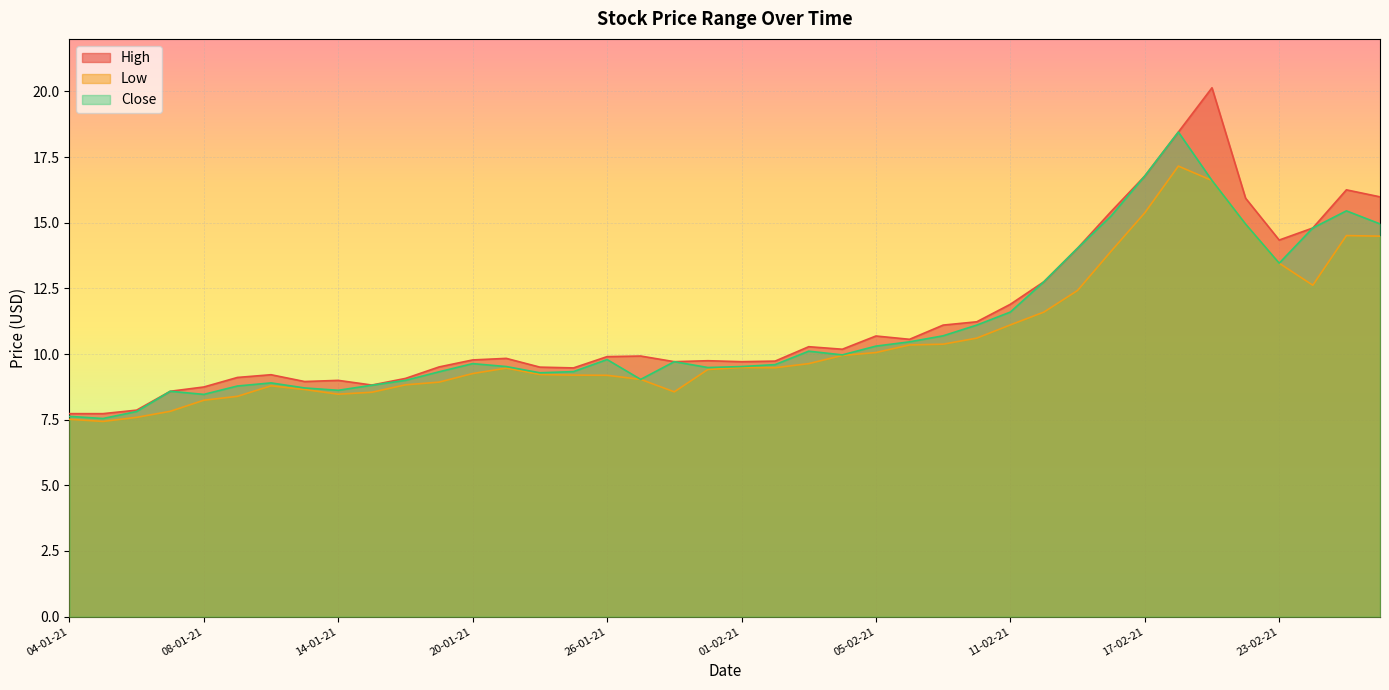

Rank the series by their maximum value, from lowest to highest.

Low, Close, High